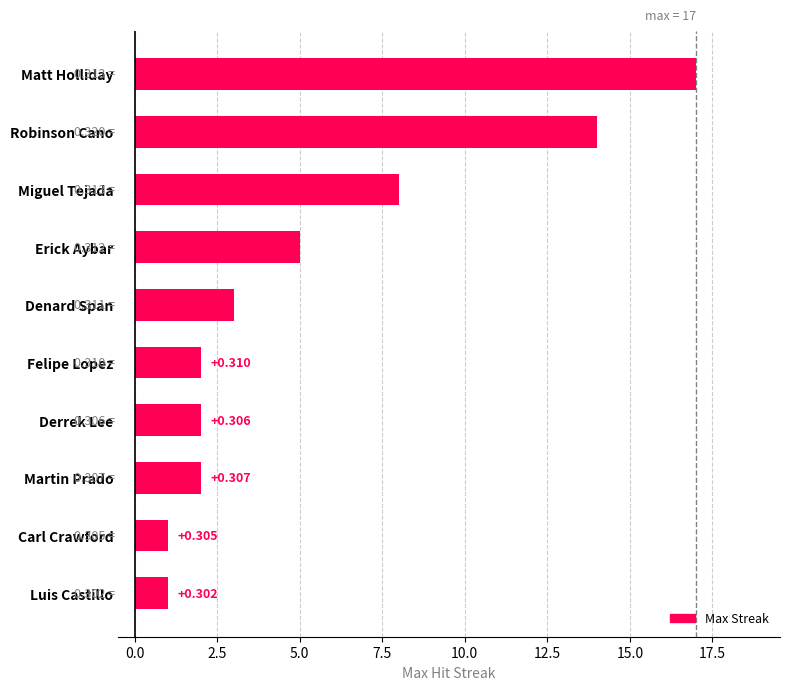

How many bars are there in total?

10